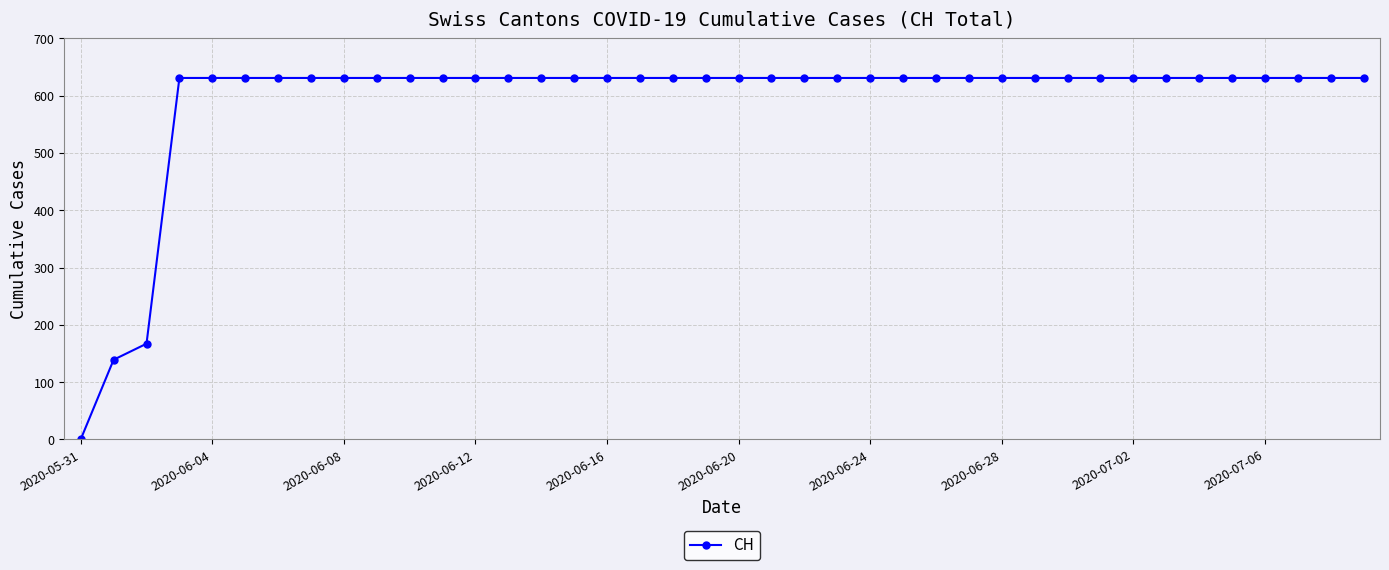

What is the sum of all values?

23653